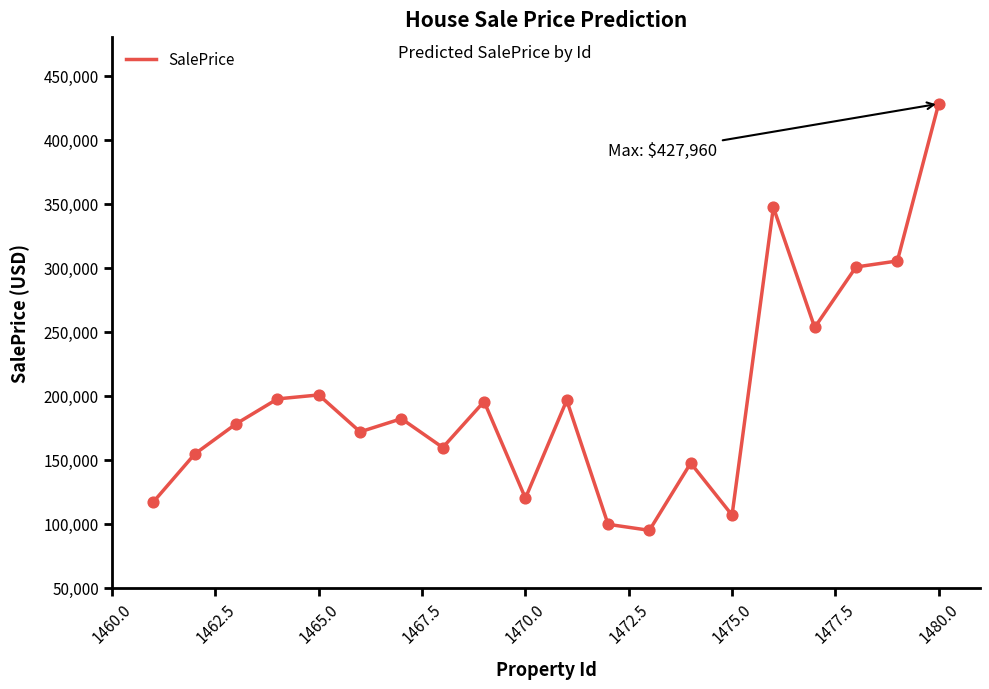

What is the greatest value displayed?

427959.6